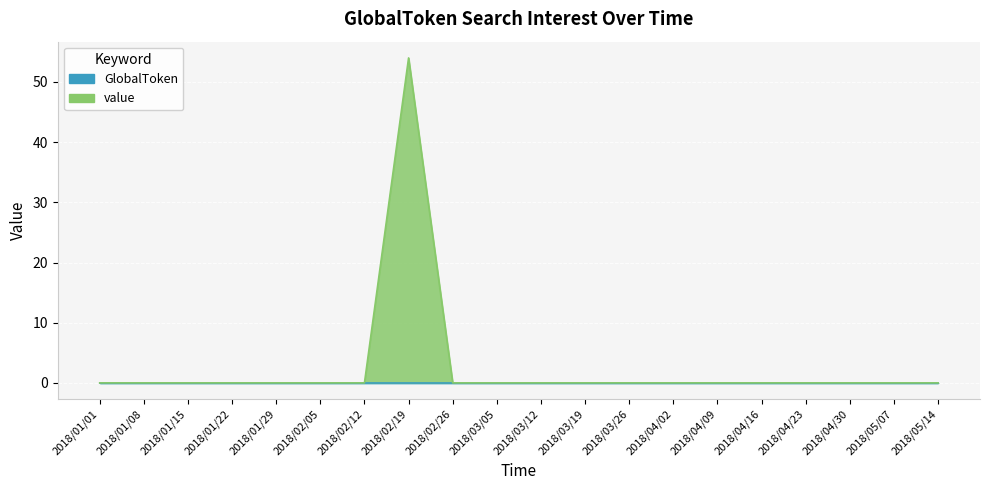

True or false: the data has more than 1 interior local peaks.

False